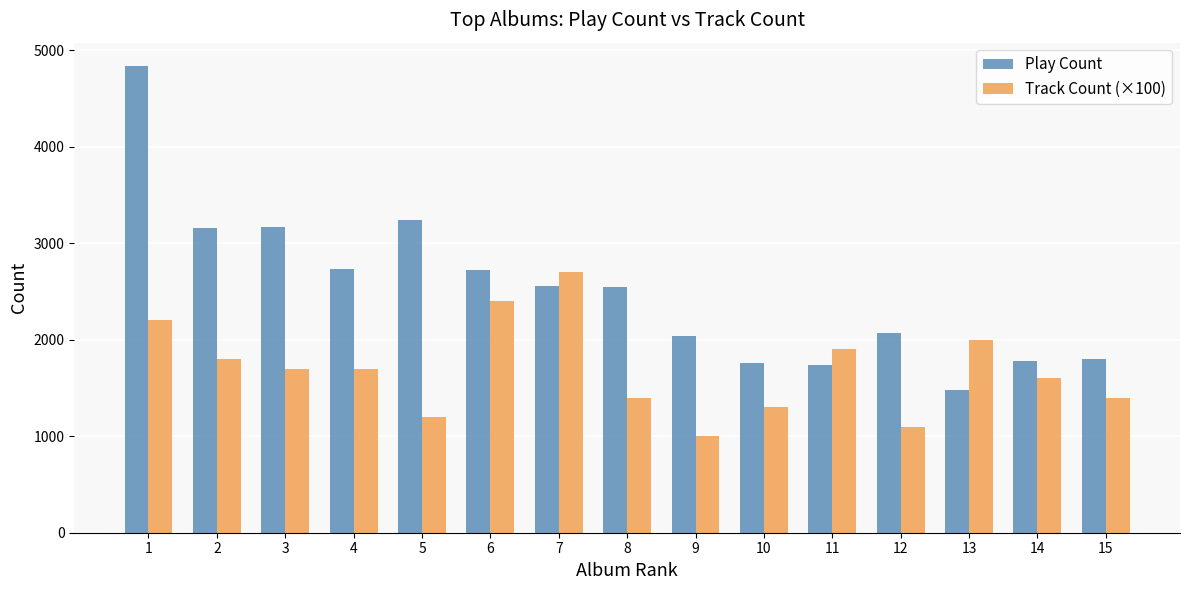

How many series are shown in this chart?

2